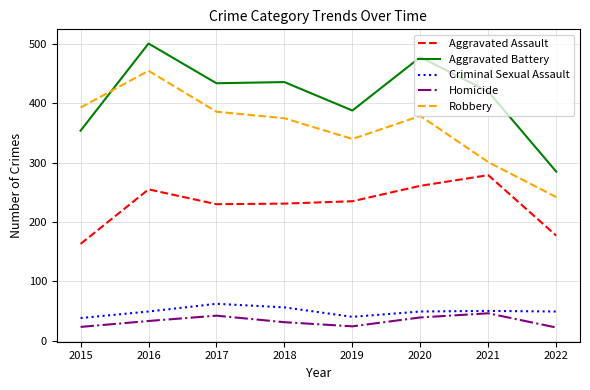

True or false: Robbery and Aggravated Assault intersect in this chart.

False